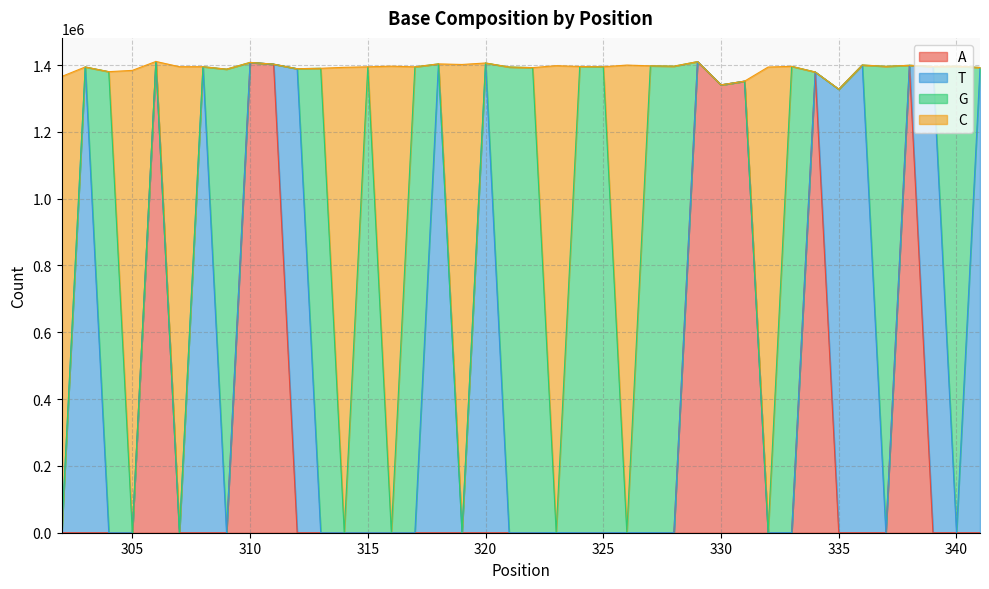

What is the difference between the maximum and second lowest values in the C series?

1410653